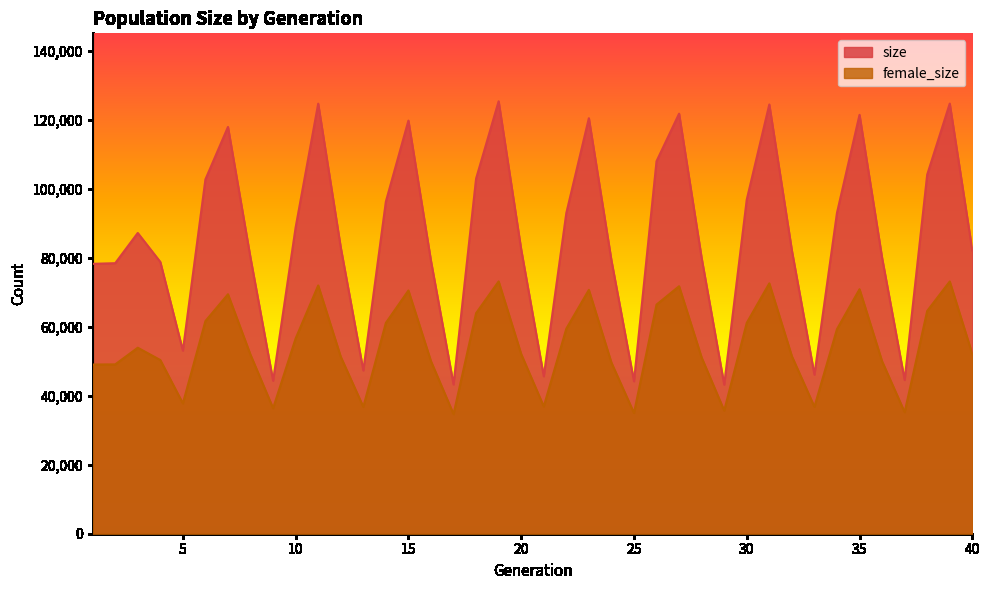

Is it true that size equals 120404 at 23?

True